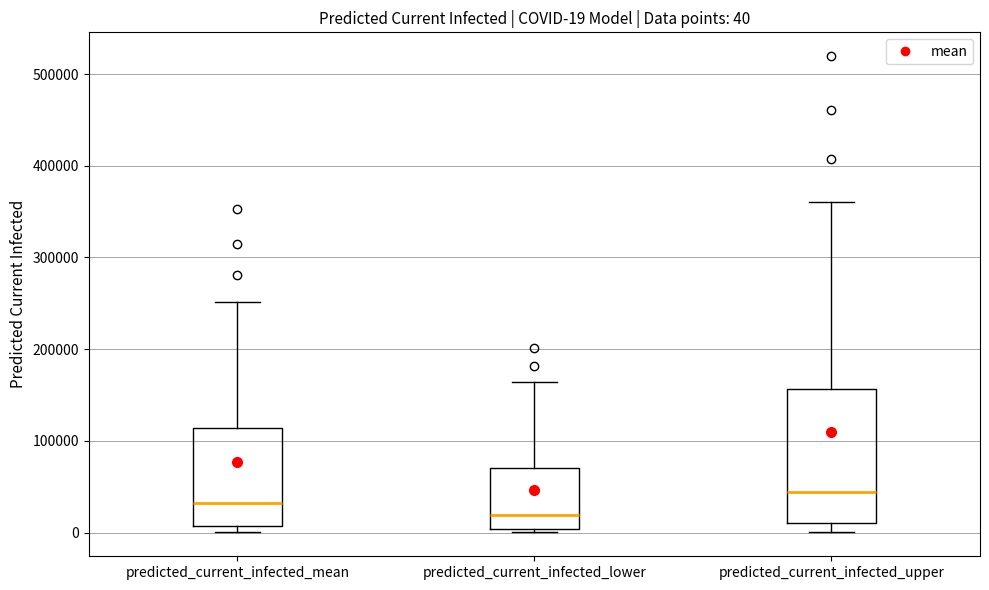

Comparing the boxes themselves (not the whiskers), which one is the tallest?

predicted_current_infected_upper